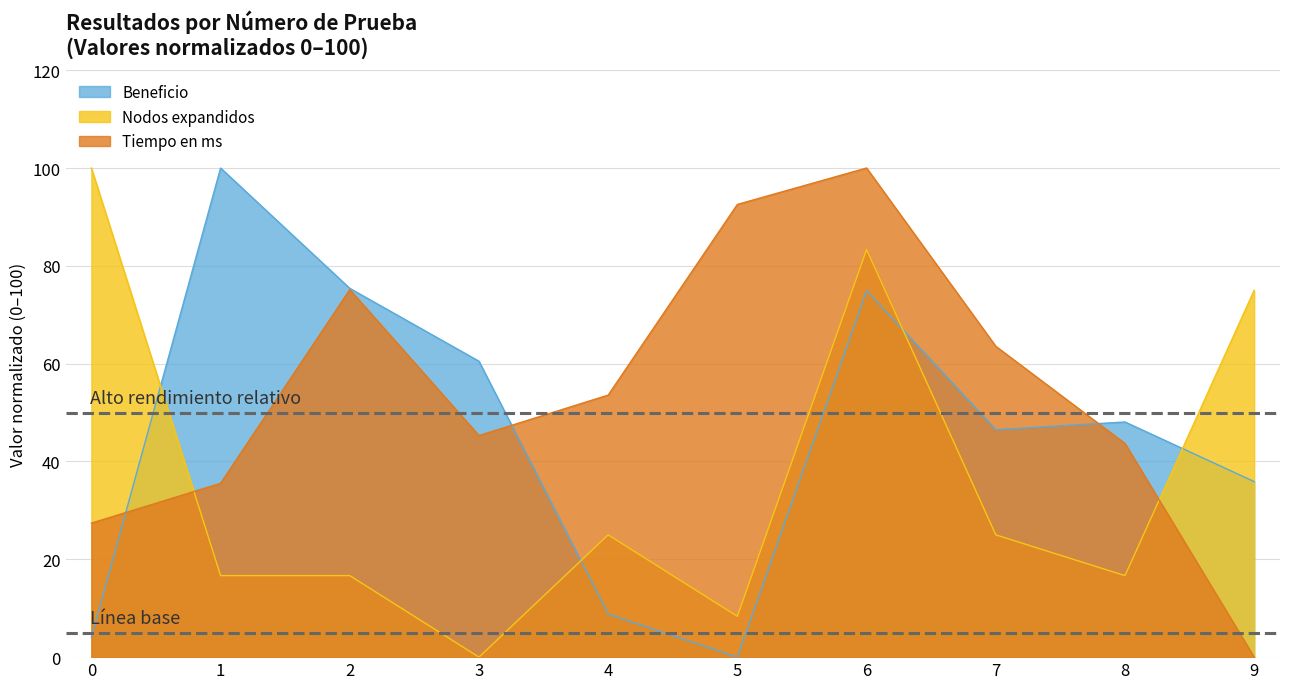

Does the chart display data point markers on the line(s)?

No